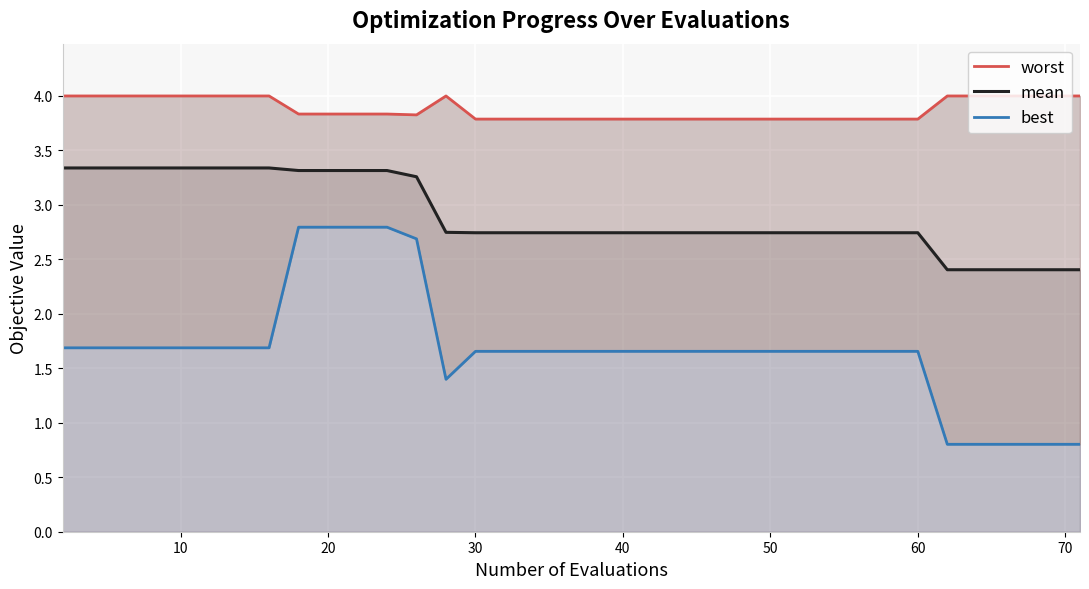

True or false: mean has a value of 3.3 at 20.

True